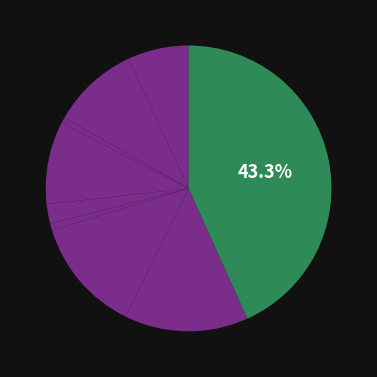

Which slice is the largest?

Theft